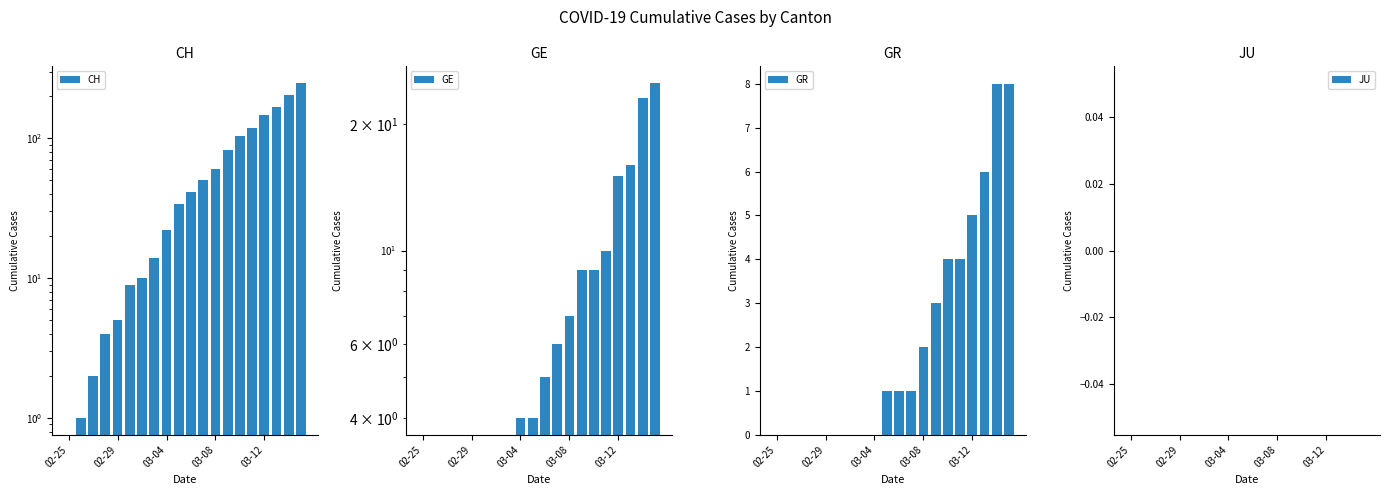

Which series has the largest total across all categories?

CH